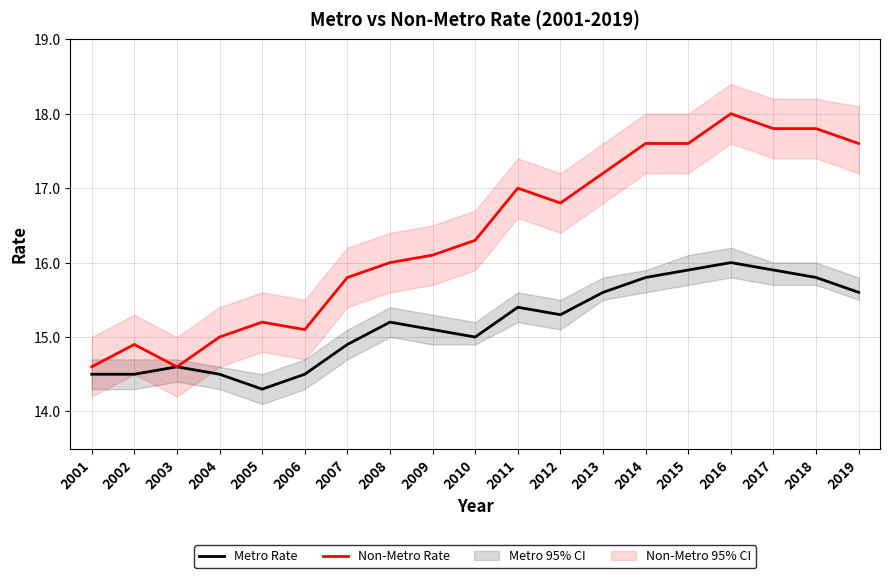

What is the sum of all Metro Rate values?

288.4